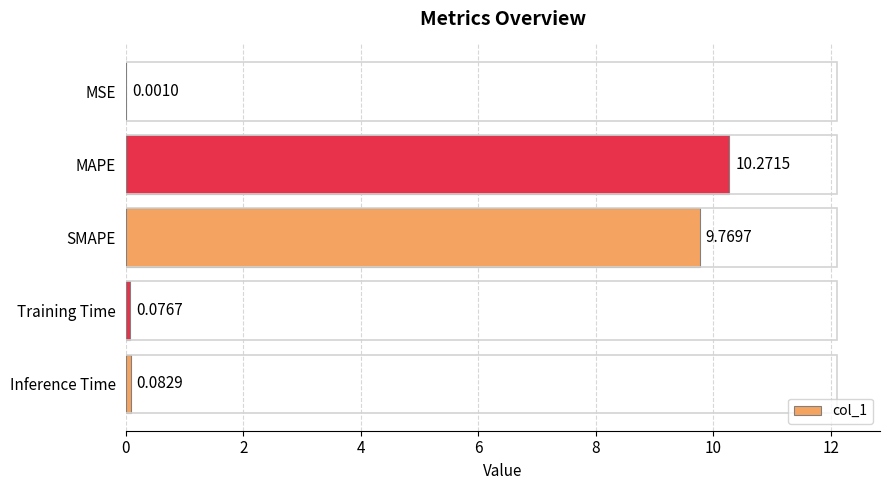

What is the greatest value displayed?

10.3